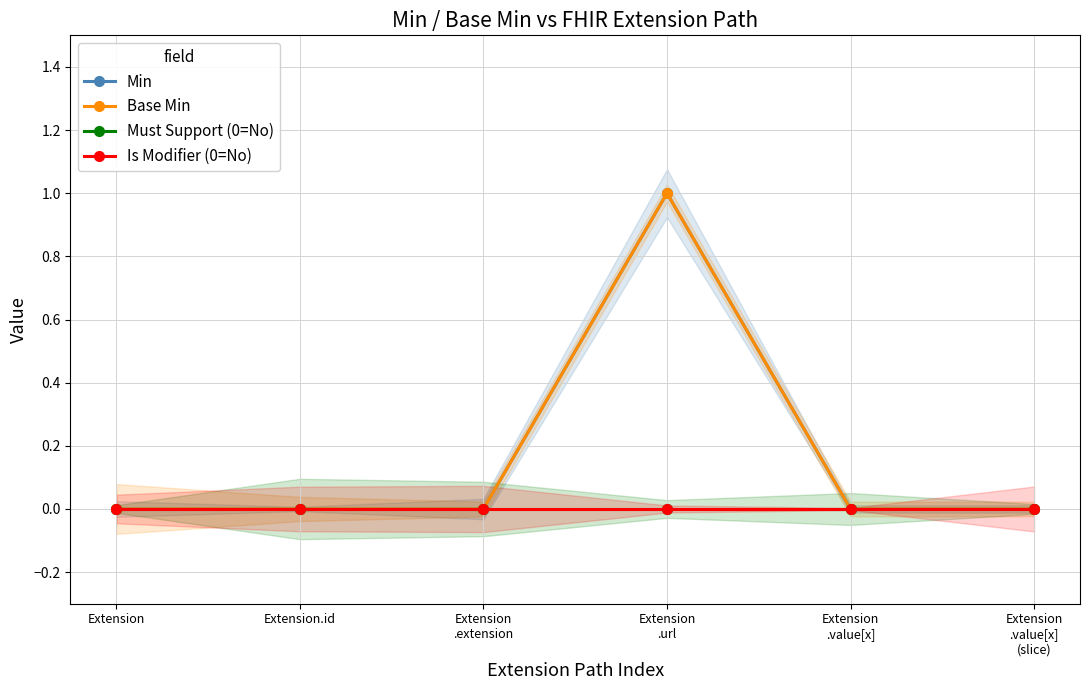

At which category does Min reach its first local peak?

Extension
.url